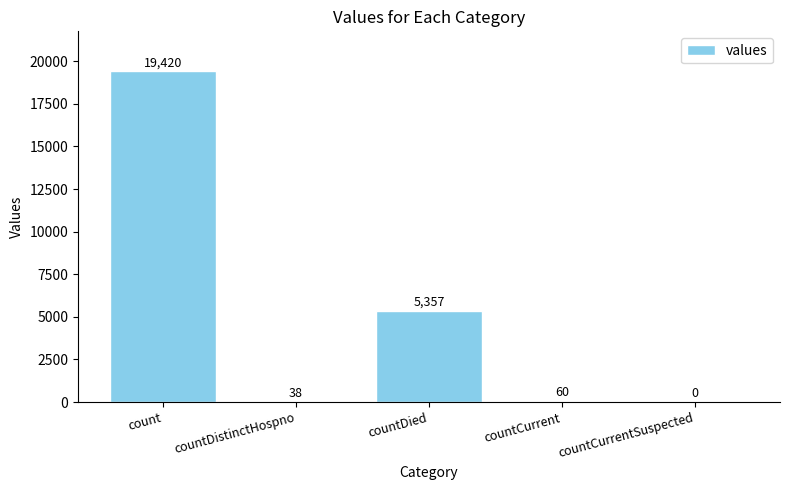

Which label corresponds to the largest value in the chart?

count